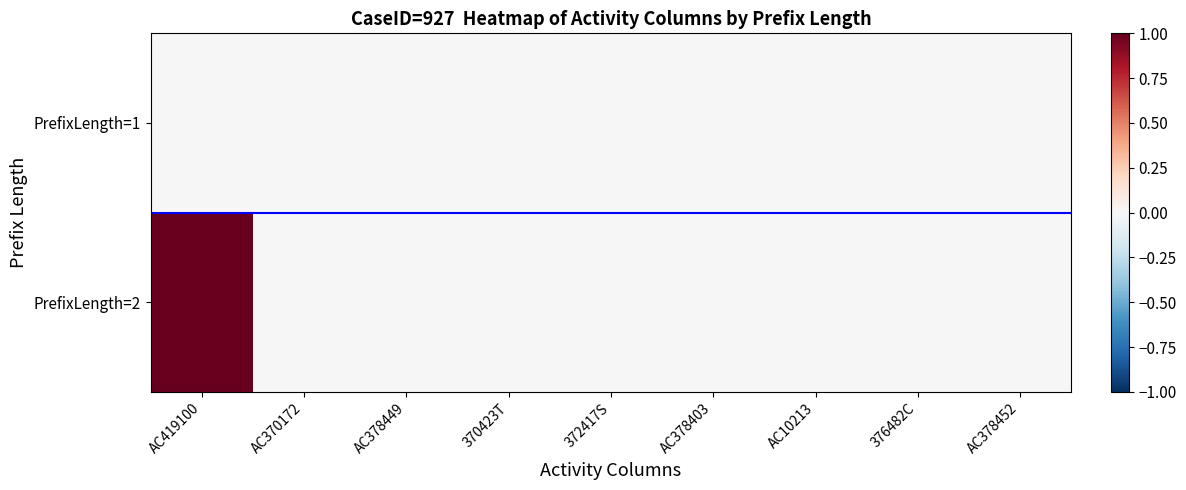

Between 376482C and AC378449, which is larger?

376482C